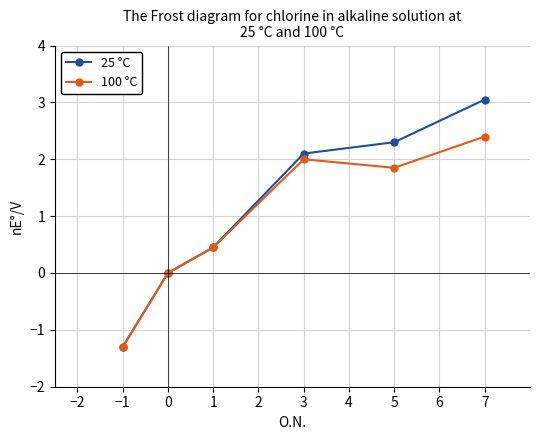

How many data points in 25 °C are above 2?

3